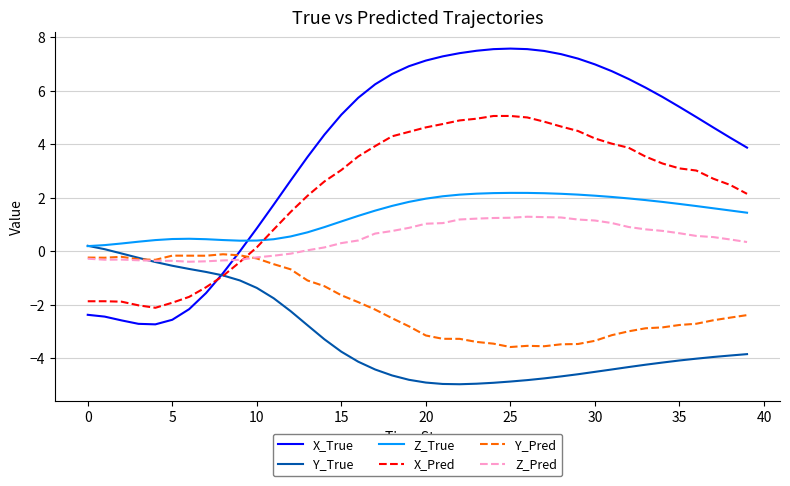

Which series has the widest spread of values?

X_True